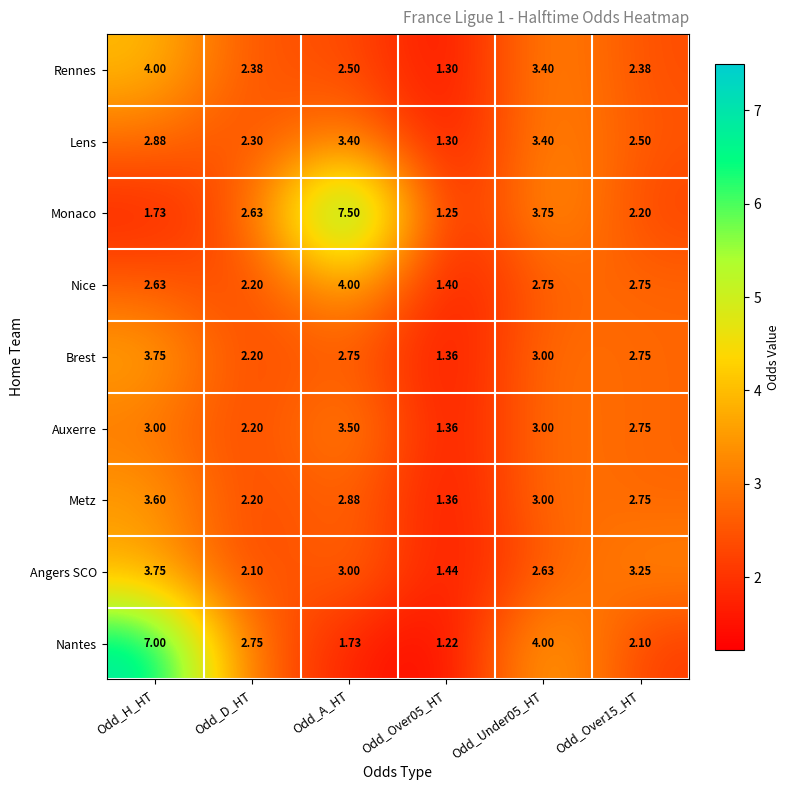

Which series has the widest spread of values?

Monaco